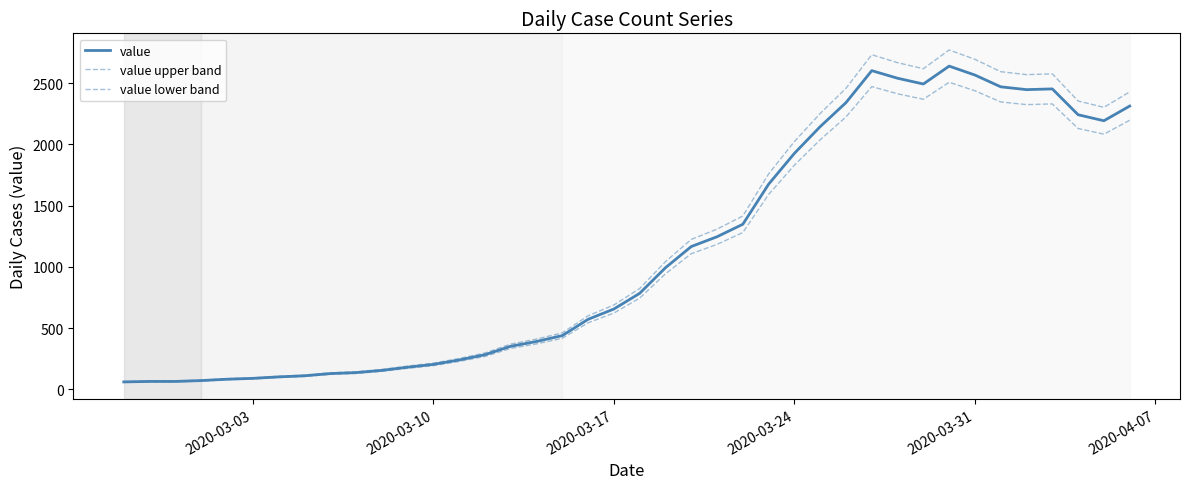

What is the smallest value displayed?

57.9